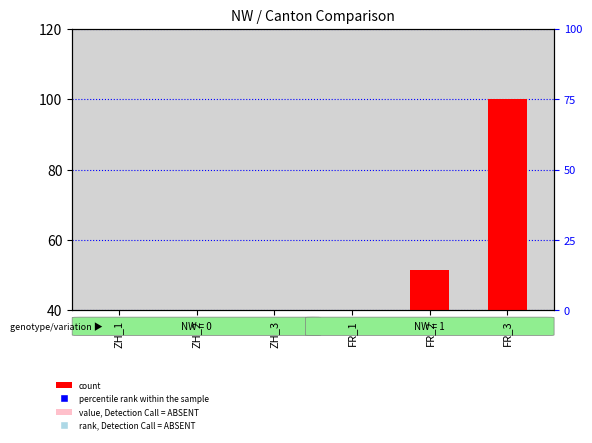

At how many categories does at least one series exceed 48?

2